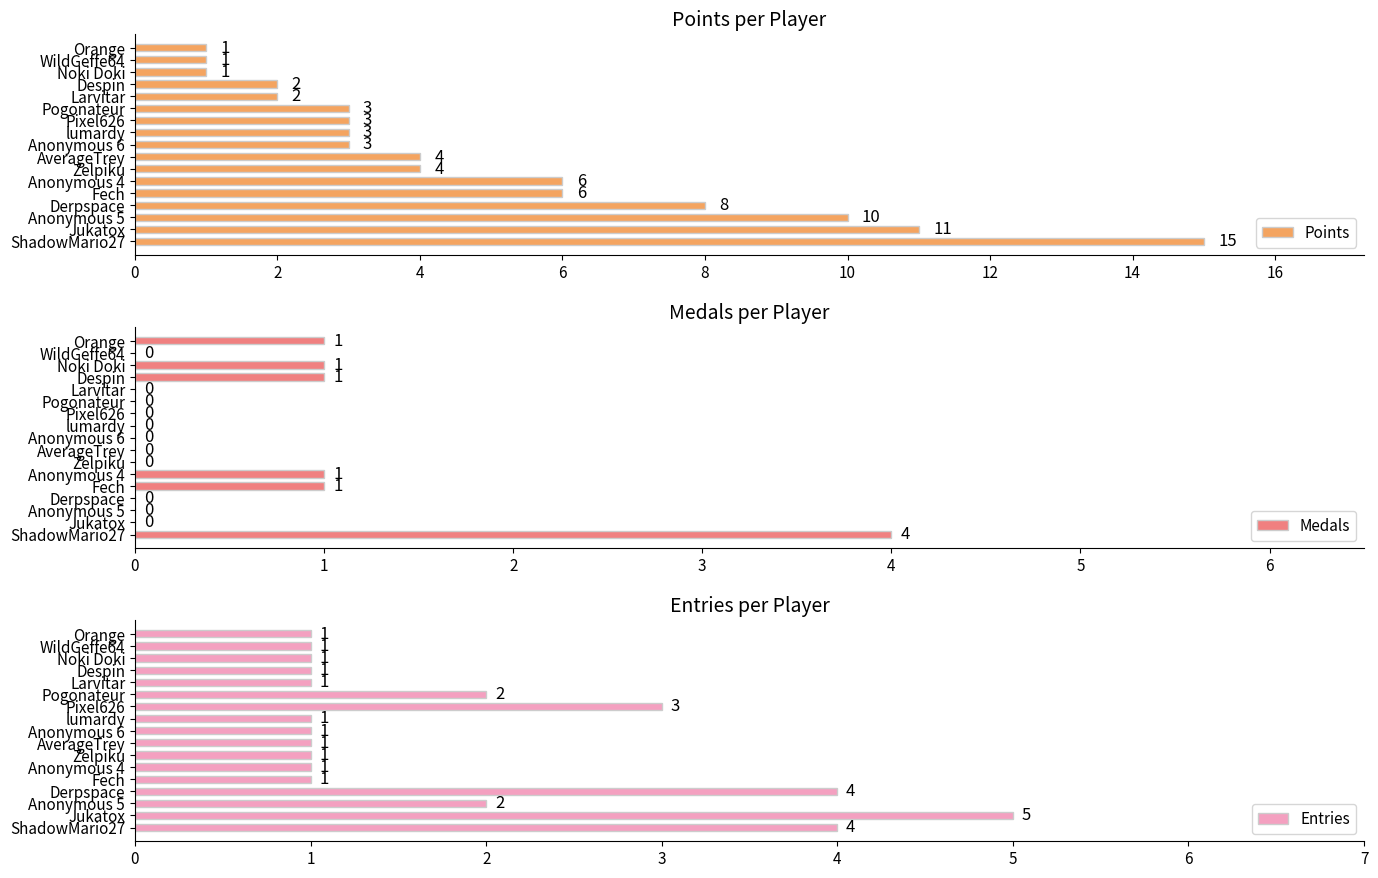

What is the average value of the Points series?

5